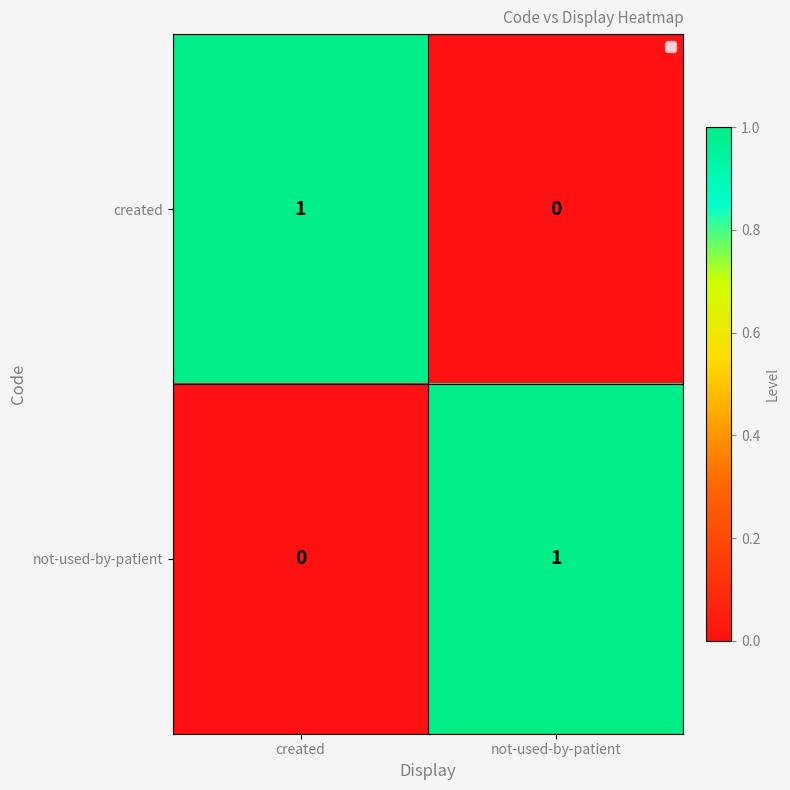

List the labels in order of not-used-by-patient value, smallest first.

created, not-used-by-patient